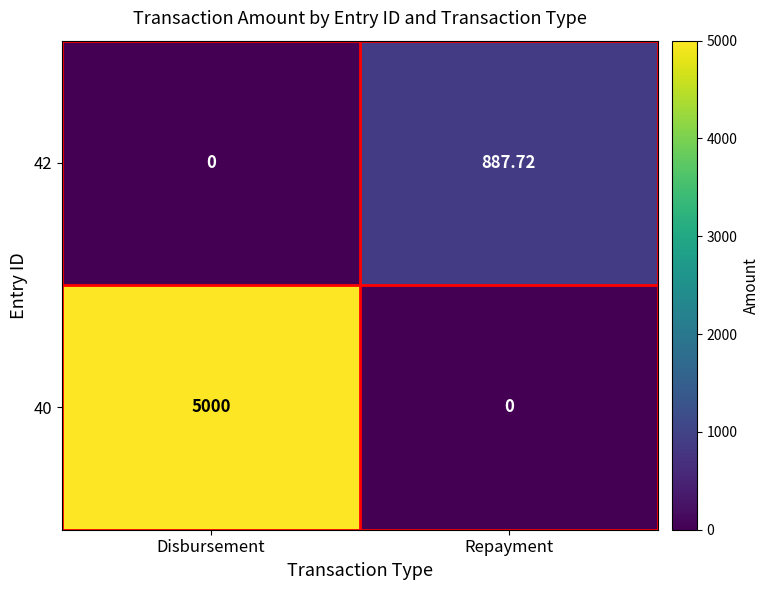

At which category is the sum across all series the highest?

Disbursement